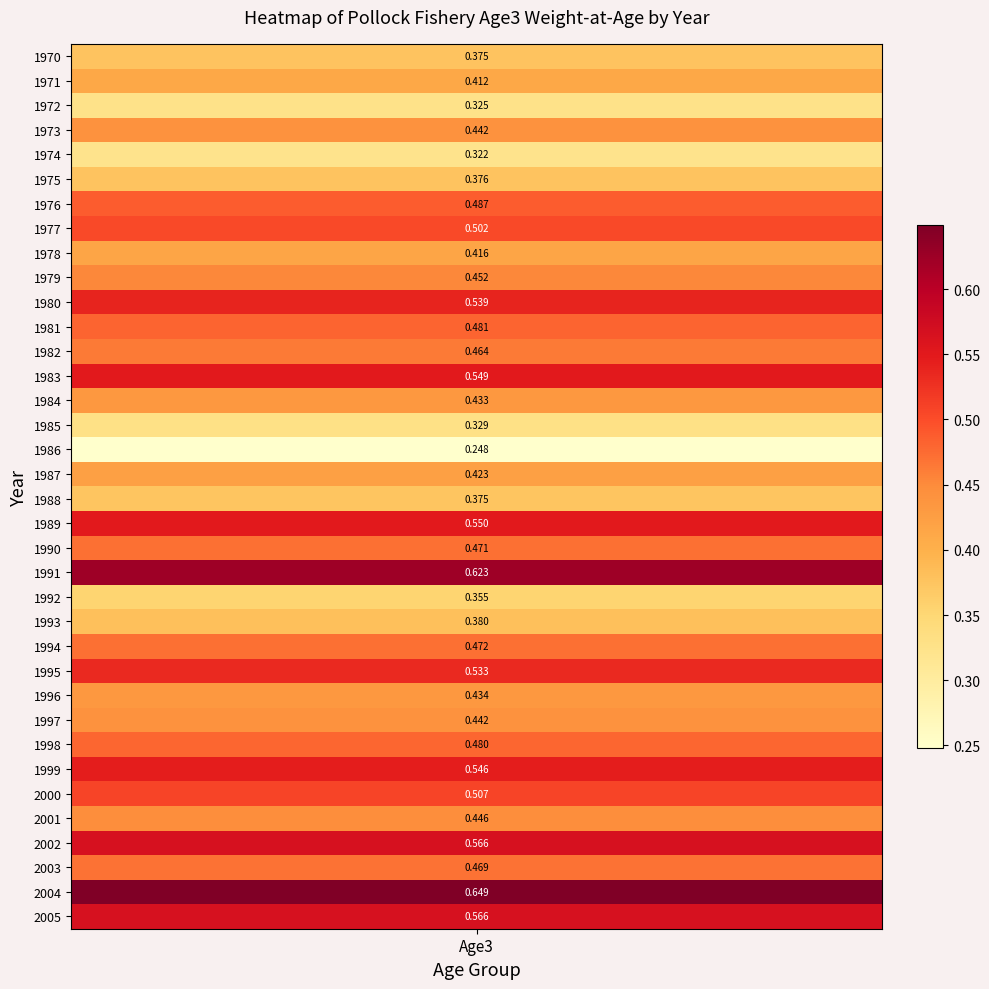

Reading right to left, transcribe all the data shown in this chart.

35=0.6	34=0.6	33=0.5	32=0.6	31=0.4	30=0.5	29=0.5	28=0.5	27=0.4	26=0.4	25=0.5	24=0.5	23=0.4	22=0.4	21=0.6	20=0.5	19=0.6	18=0.4	17=0.4	16=0.2	15=0.3	14=0.4	13=0.5	12=0.5	11=0.5	10=0.5	9=0.5	8=0.4	7=0.5	6=0.5	5=0.4	4=0.3	3=0.4	2=0.3	1=0.4	0=0.4